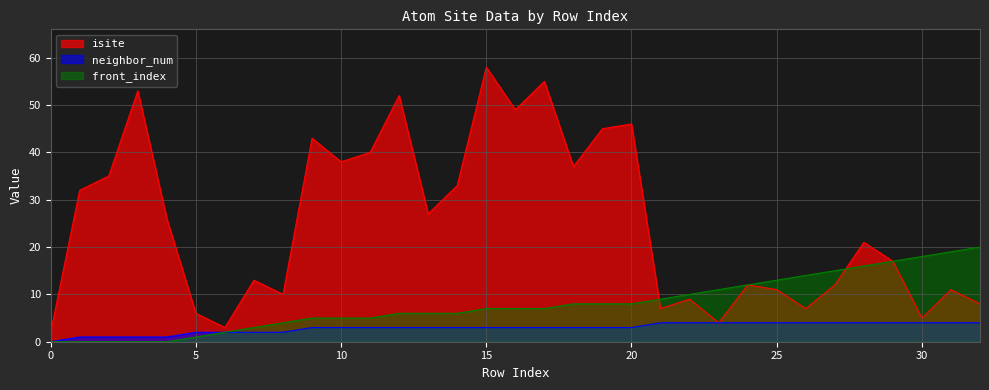

True or false: front_index and neighbor_num cross at least once.

False